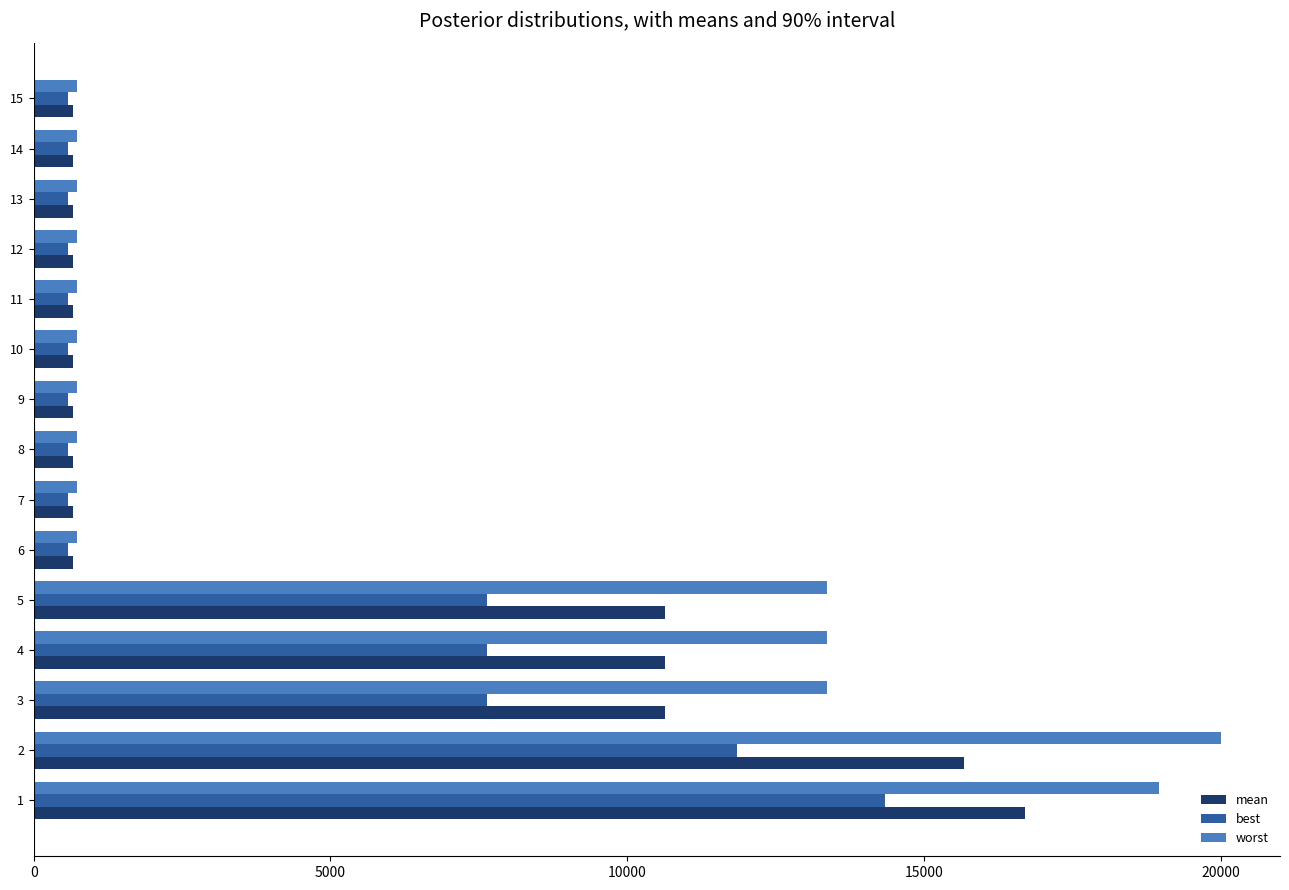

Which series has the largest range (max minus min)?

worst